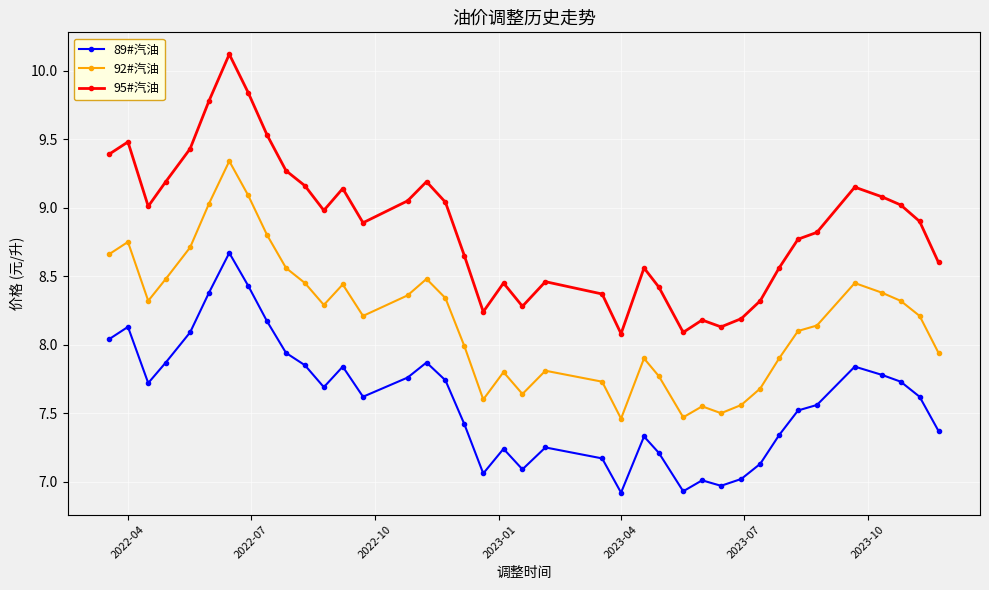

True or false: 89#汽油 has more than 0 points higher than both neighbors.

True